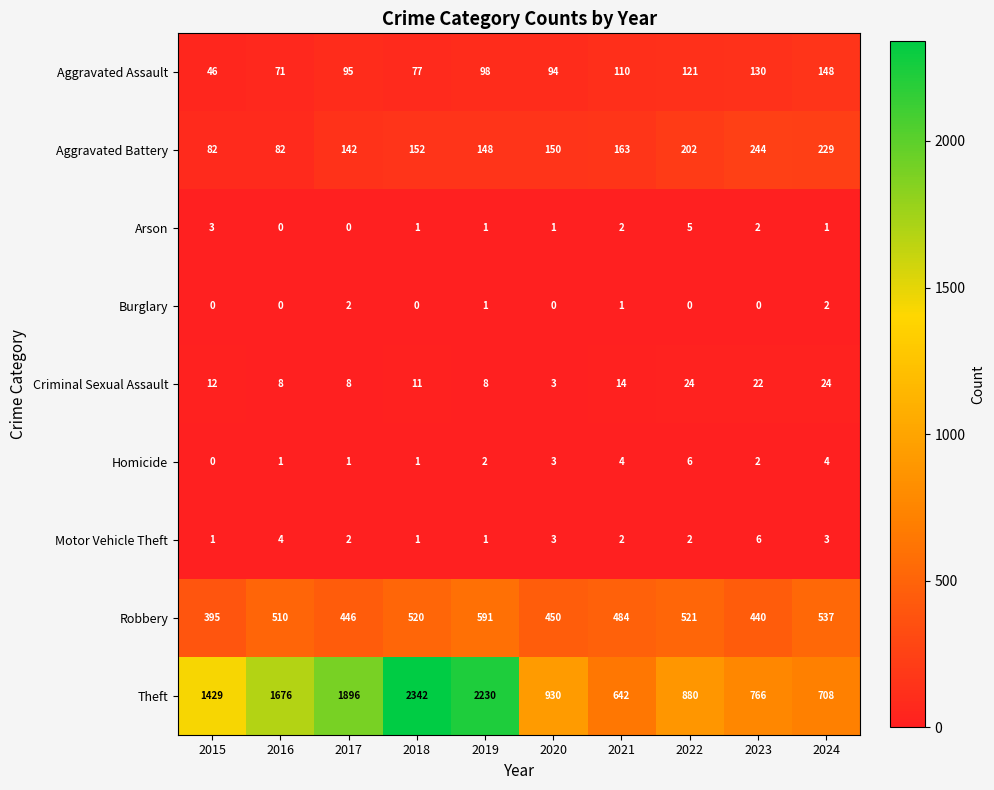

What is the difference between the second highest and second lowest values in the Arson series?

3